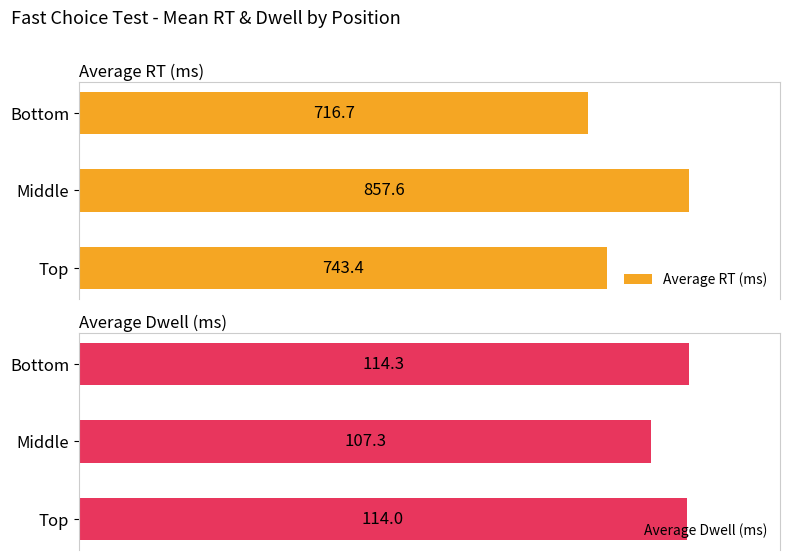

What is the minimum value shown in the chart?

107.3